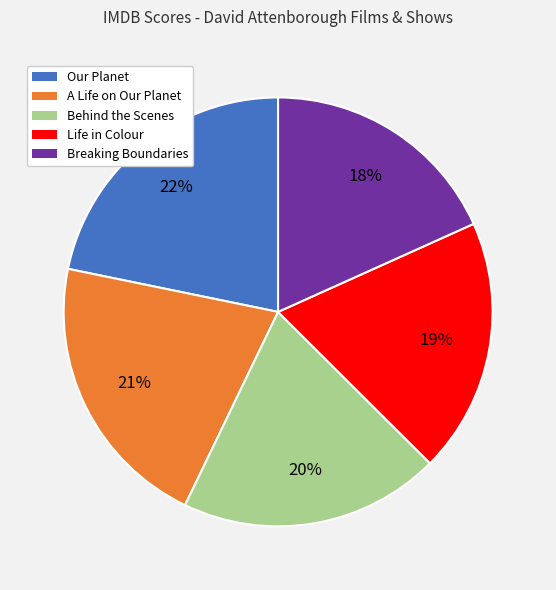

Is Life in Colour the majority of the pie?

No